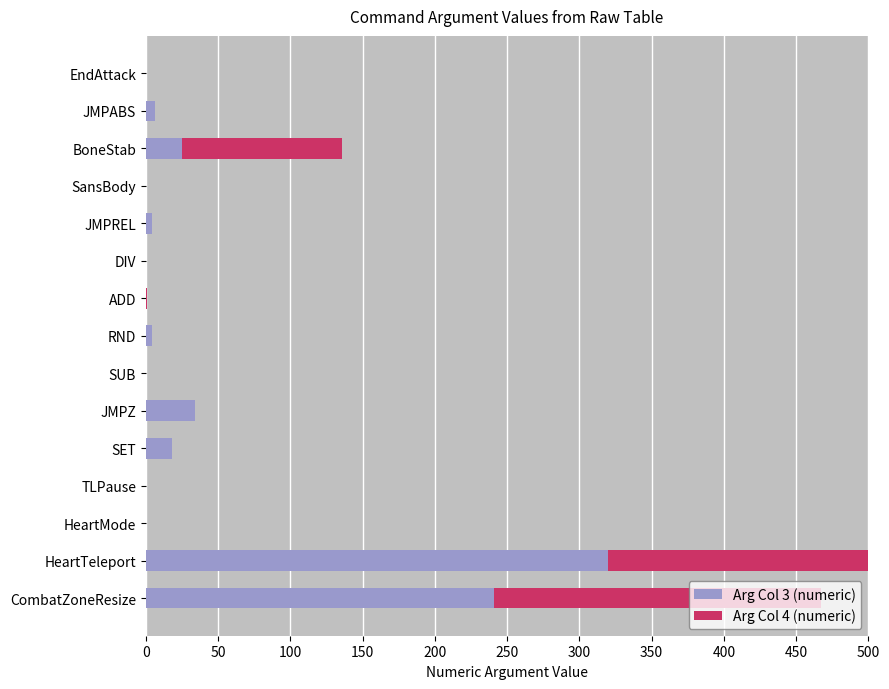

How many bars are there in each group?

2